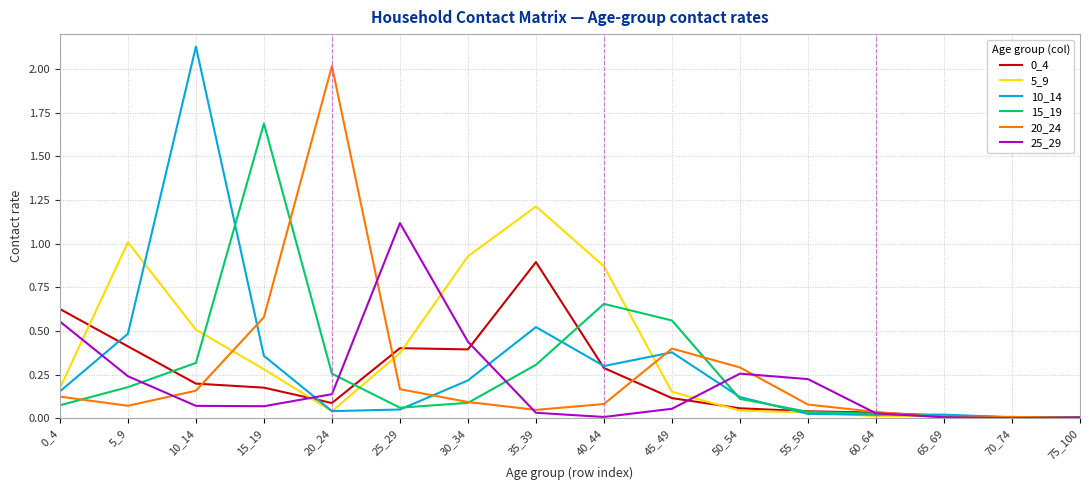

Does the chart display data point markers on the line(s)?

No